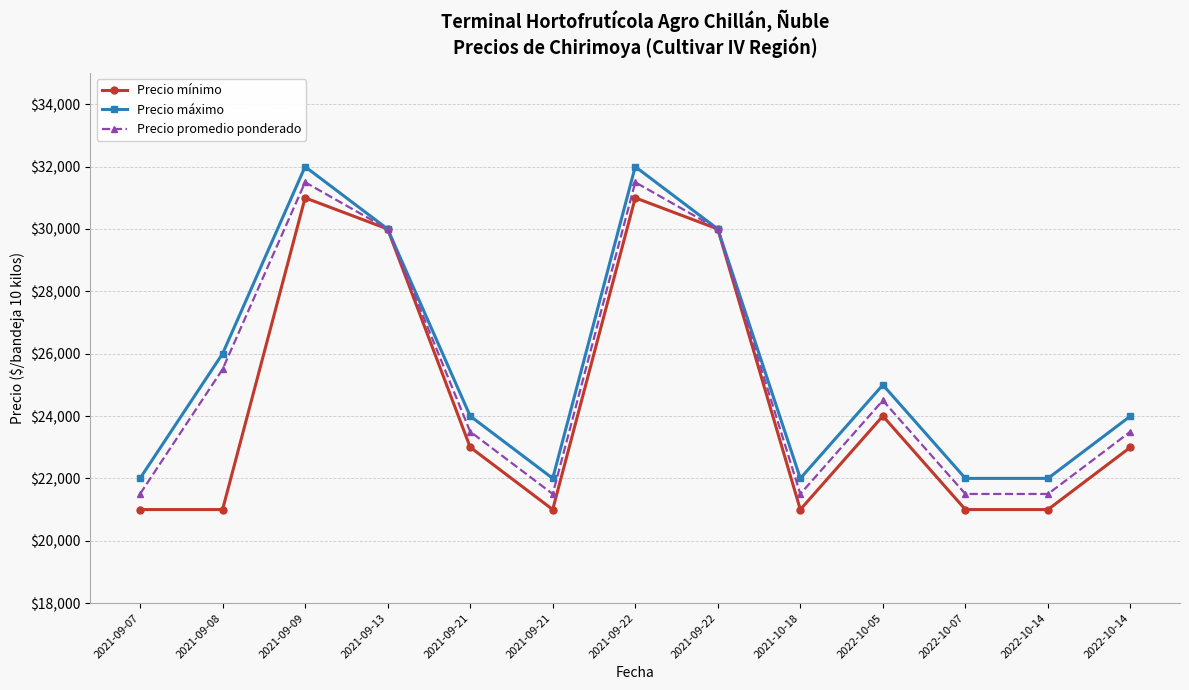

What is the label of the 10th point from the right?

2021-09-13